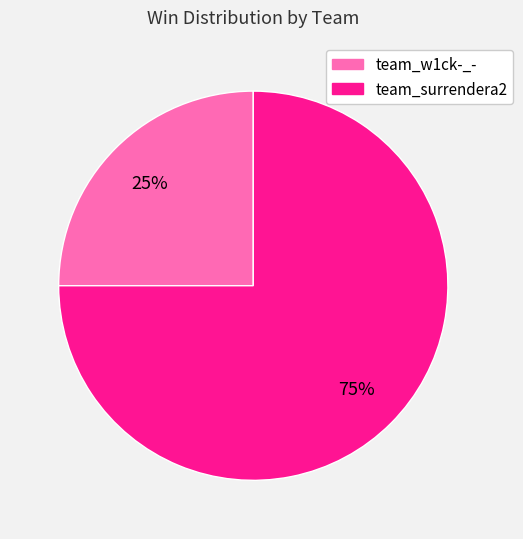

To the nearest percent, what portion does team_surrendera2 represent?

75%